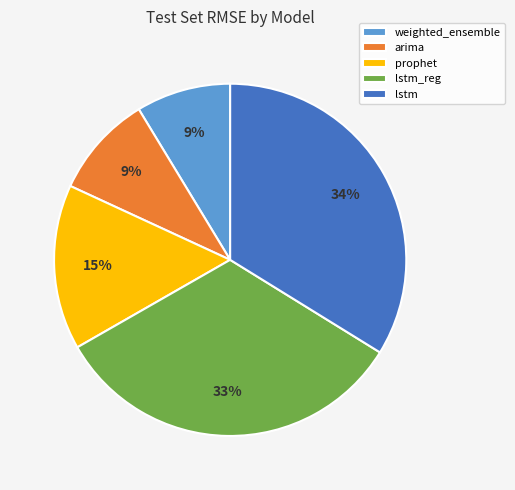

What is the ratio of the value at lstm to the value at lstm_reg?

1.0